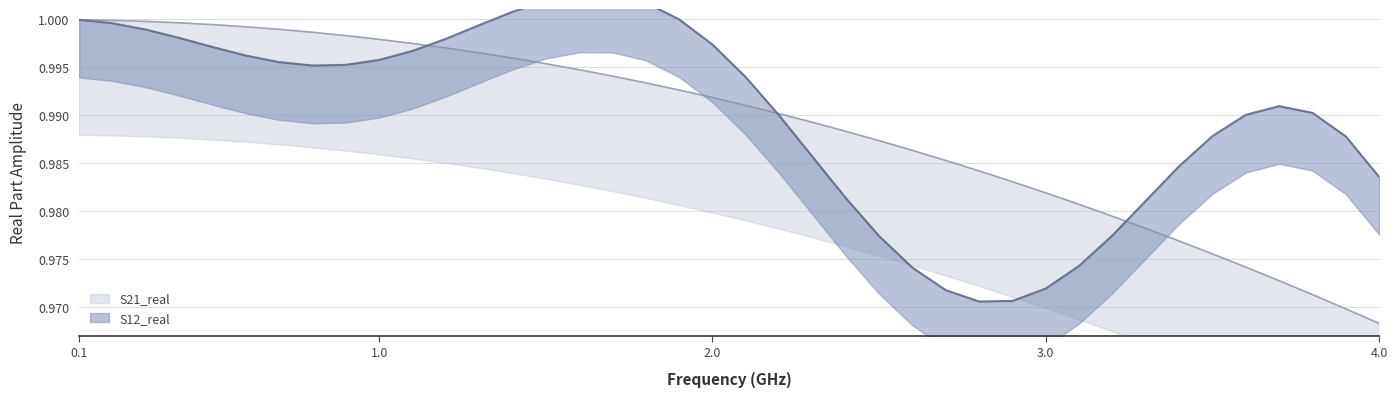

Does the chart display data point markers on the line(s)?

No